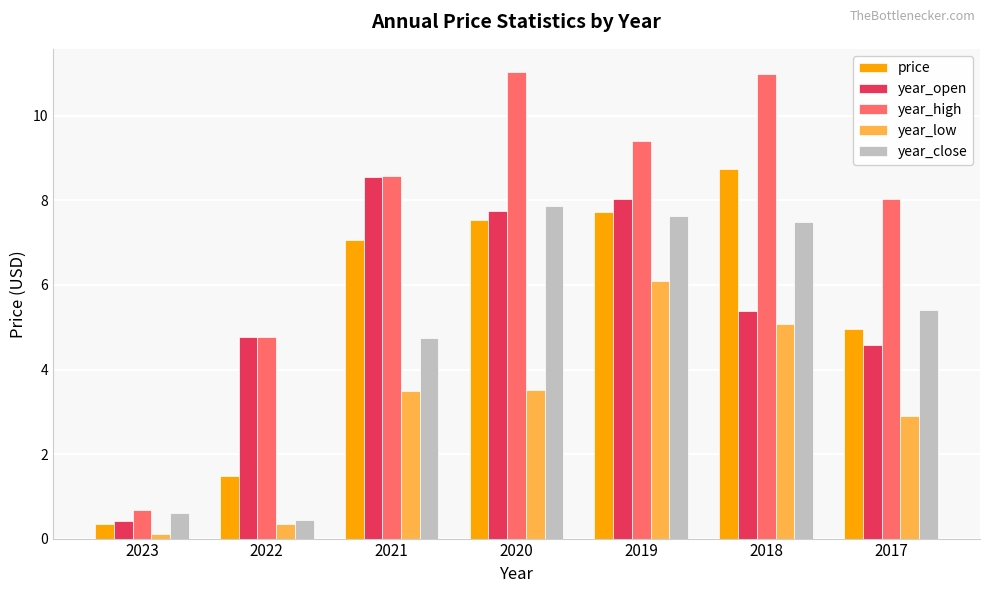

Is the value of year_low at 2020 greater than the value of year_high at 2020?

No